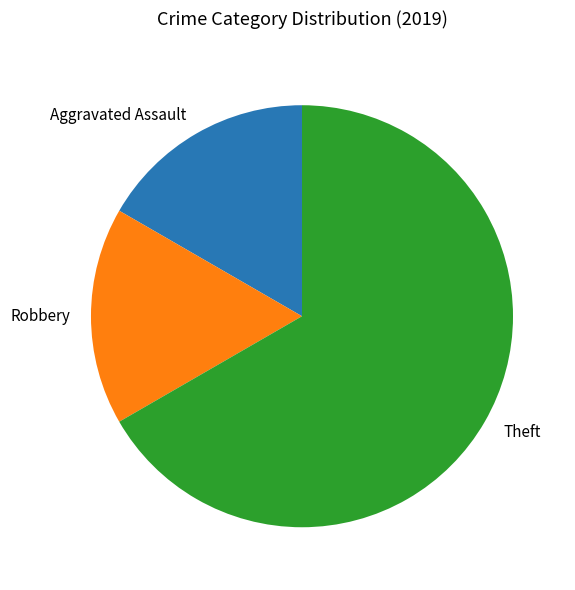

Is there a majority slice in this chart?

Yes